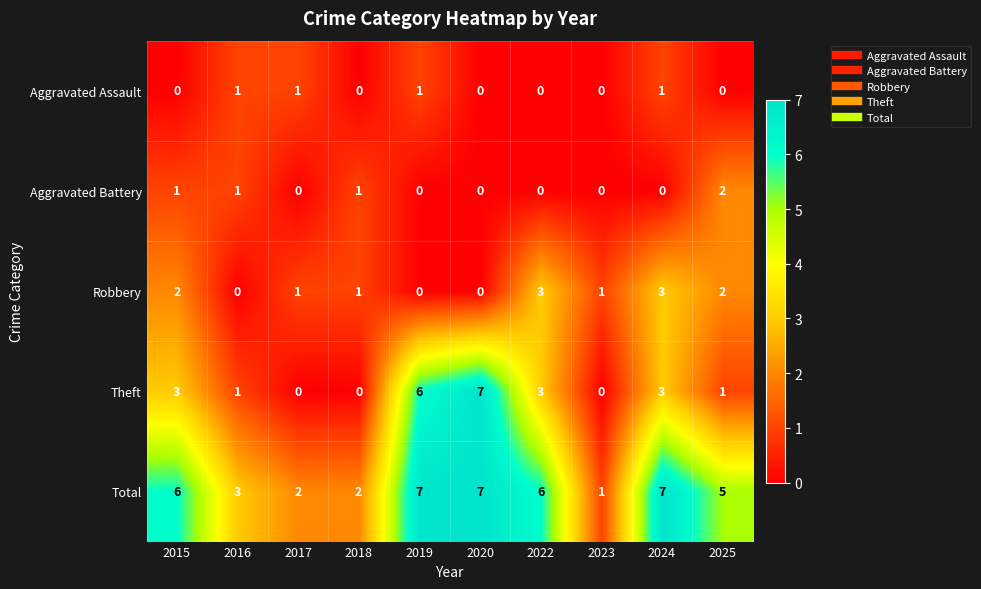

What is the greatest value displayed?

7